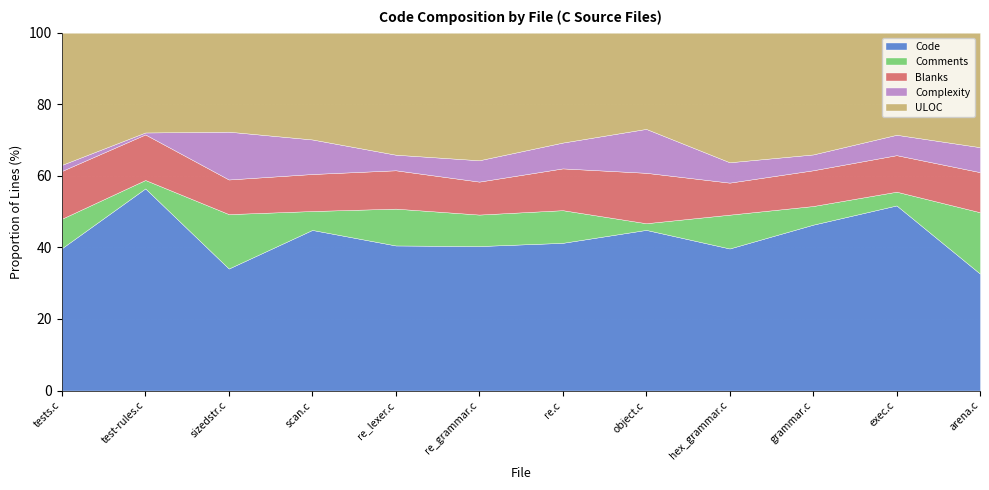

Is it true that Code equals 14.3 at sizedstr.c?

False